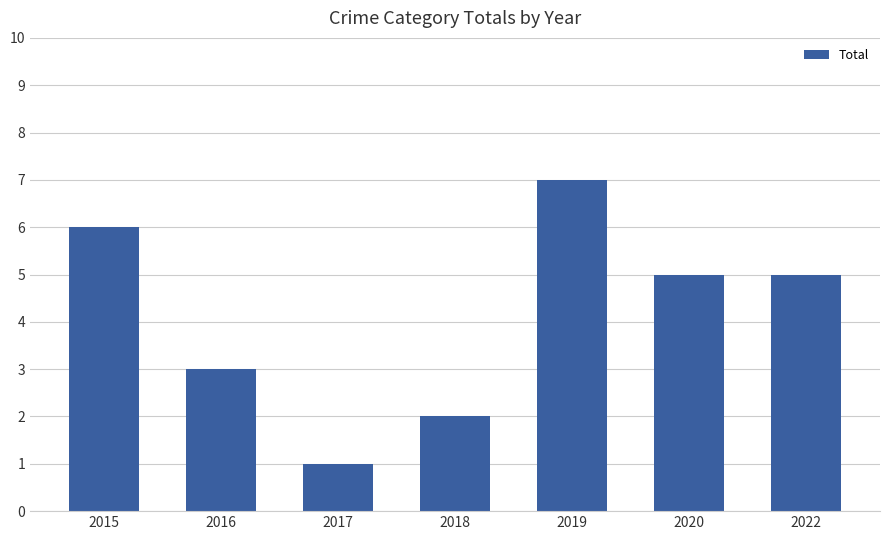

What is the difference between the maximum and minimum values?

6